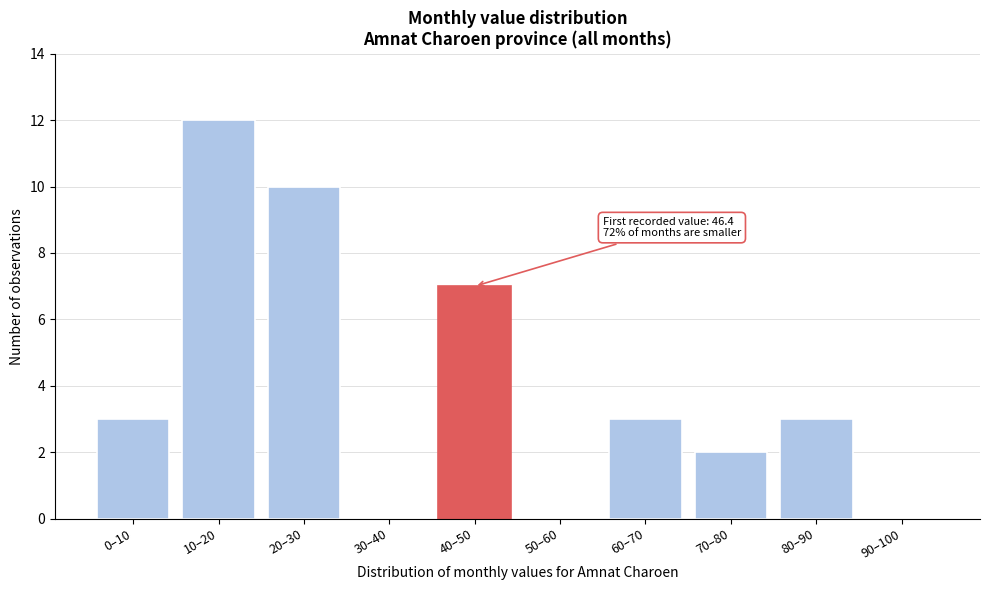

Reading left to right, transcribe all the data shown in this chart.

0–10=3	10–20=12	20–30=10	30–40=0	40–50=7	50–60=0	60–70=3	70–80=2	80–90=3	90–100=0